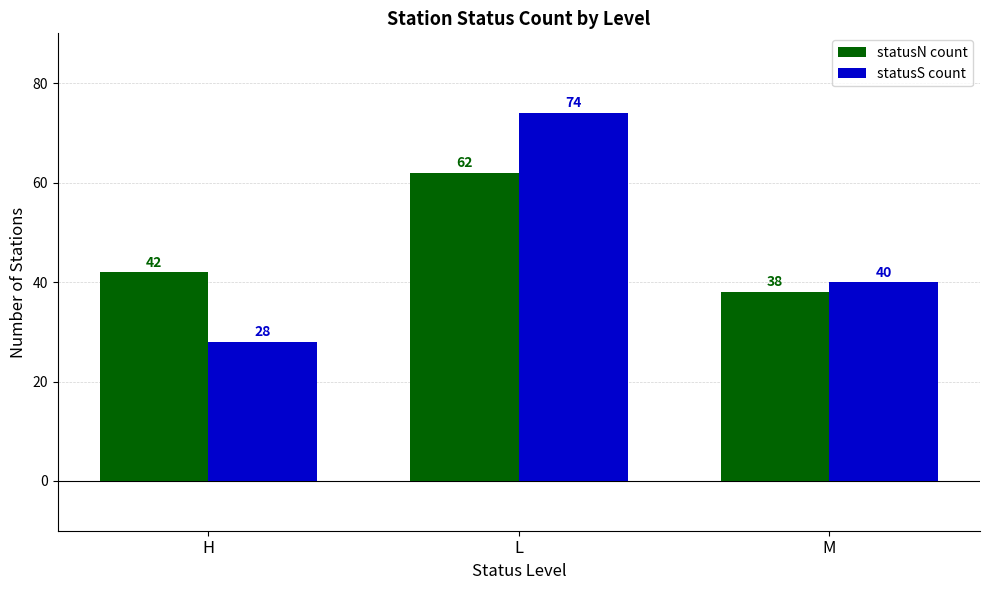

List the series in order of their peak value, highest first.

statusS count, statusN count